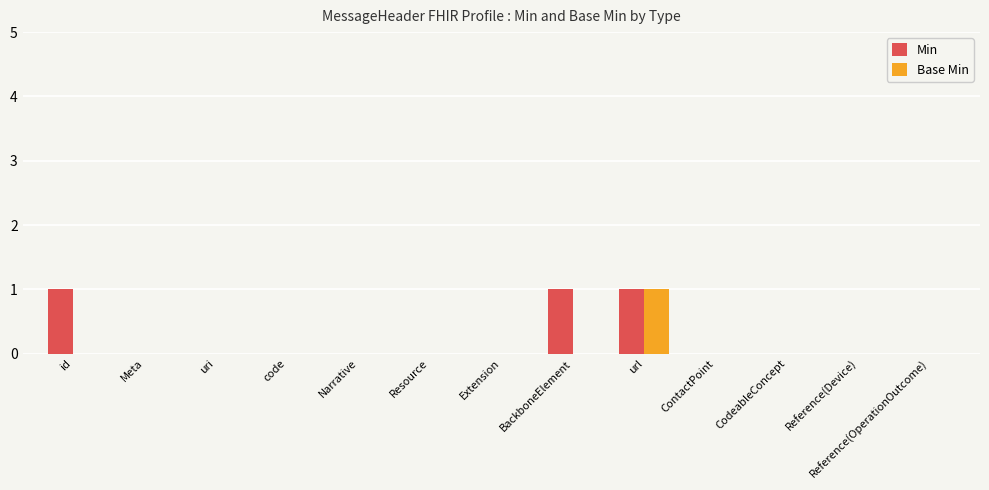

At which category is the sum across all series the highest?

url